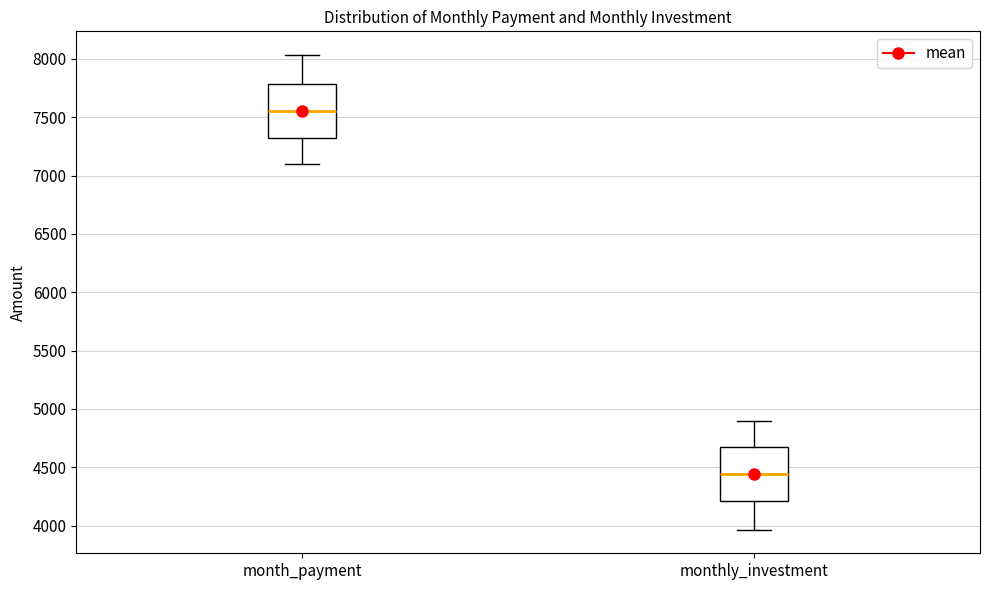

Reading left to right, transcribe this box plot: for each box, give where its median line is, the range the box spans, and where its two whiskers end, as read against the y-axis. The values are not printed on the chart, so give them approximately, as read against the axis.

month_payment: median 7550, box 7300 to 7800, whiskers 7100 to 8050
monthly_investment: median 4450, box 4200 to 4700, whiskers 3950 to 4900